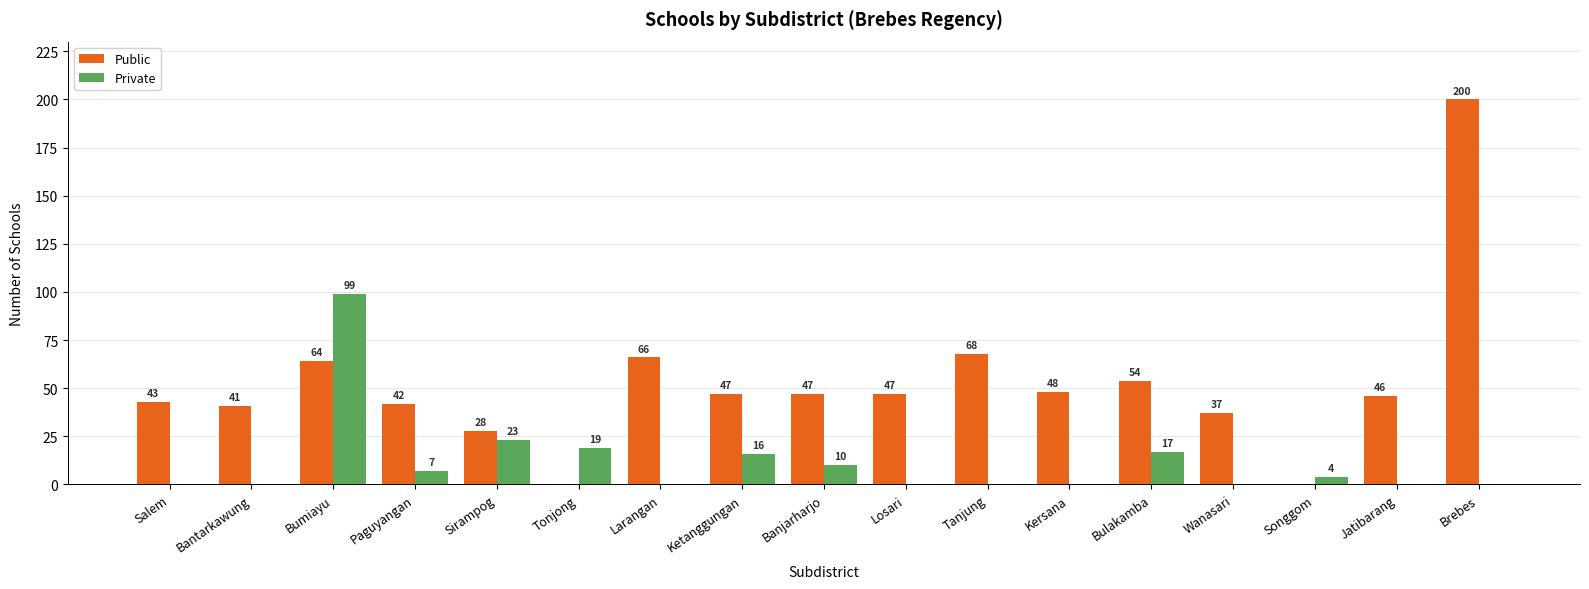

Which series changed the most between Paguyangan and Larangan?

Public